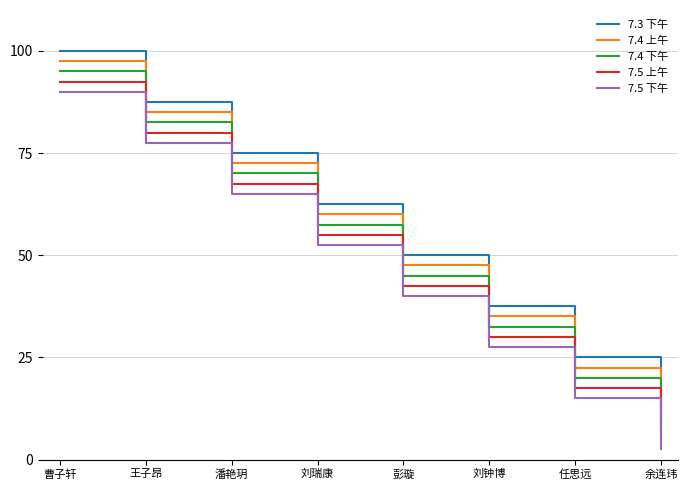

What is the difference between the maximum and minimum values in the 7.5 上午 series?

87.5